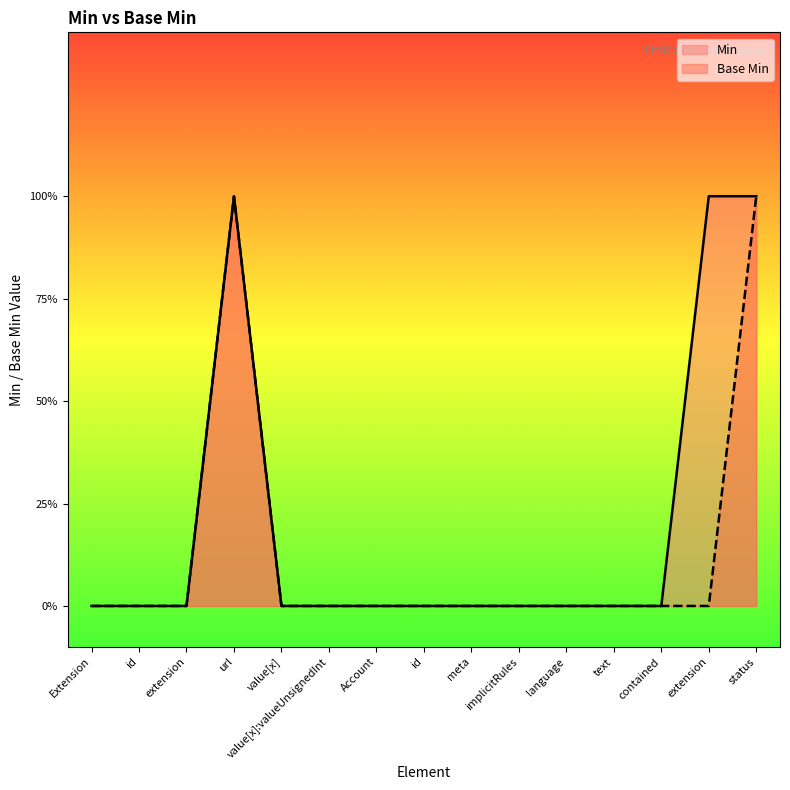

Between Account.language and Account.status, which series saw the biggest shift?

Min